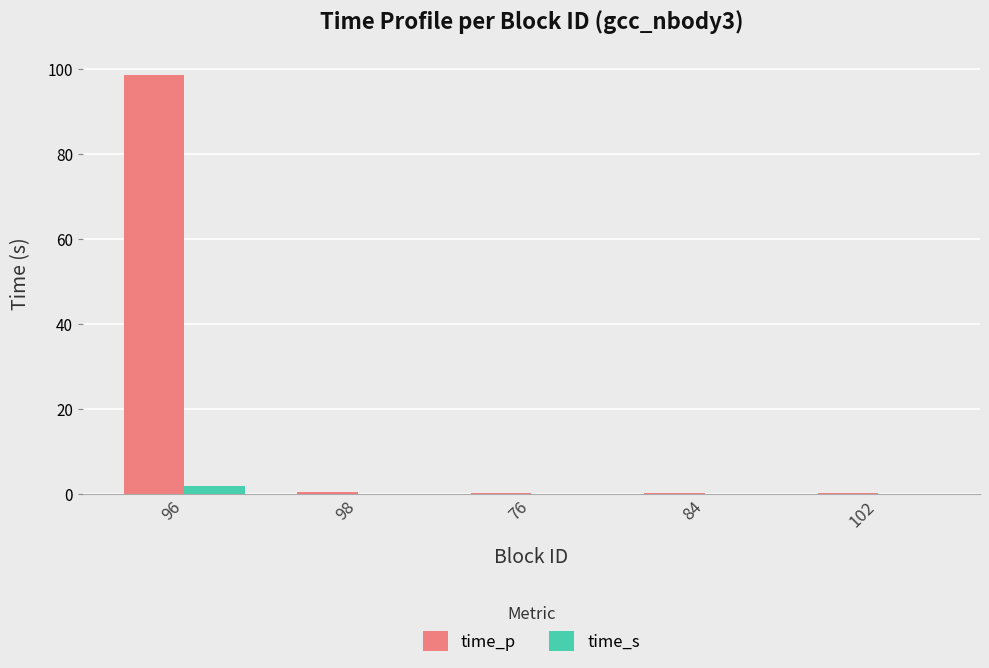

Which series has the largest total across all categories?

time_p